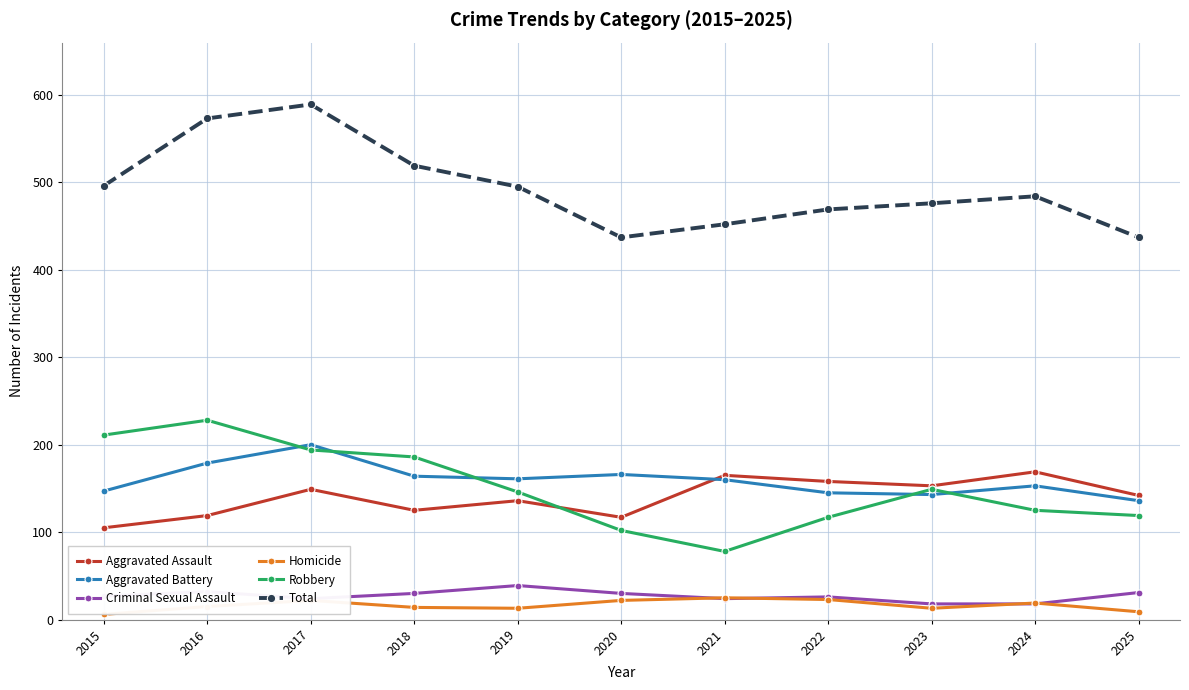

What is the value of the Robbery point at the 1st from the left?

211